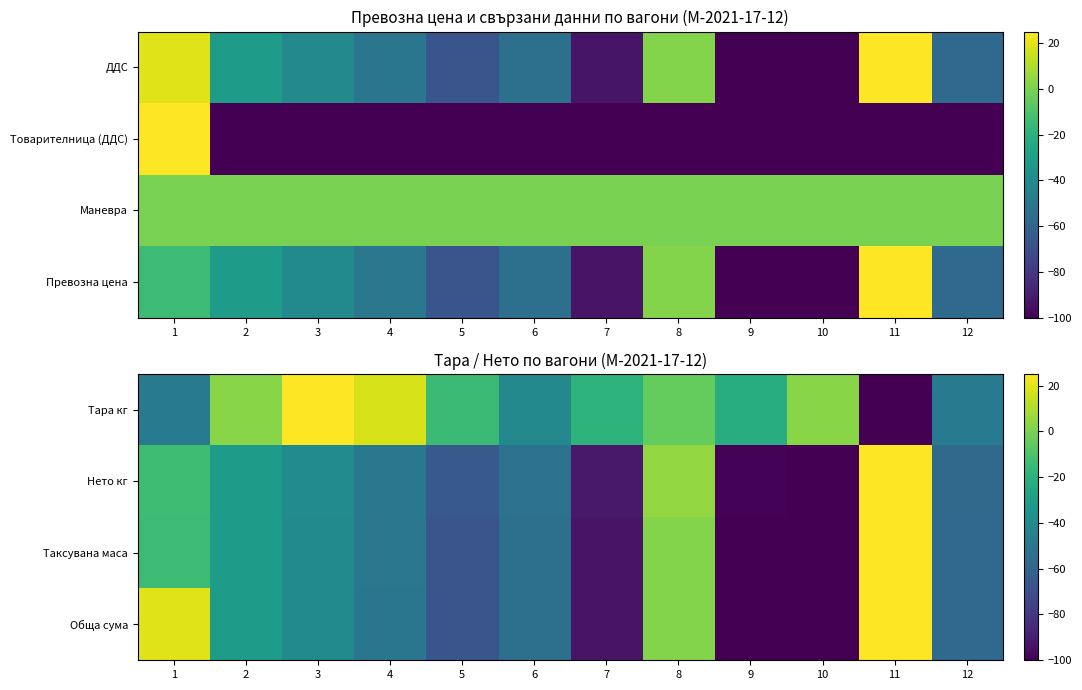

What is the difference between the maximum and second lowest values in the Нето кг series?

123.7